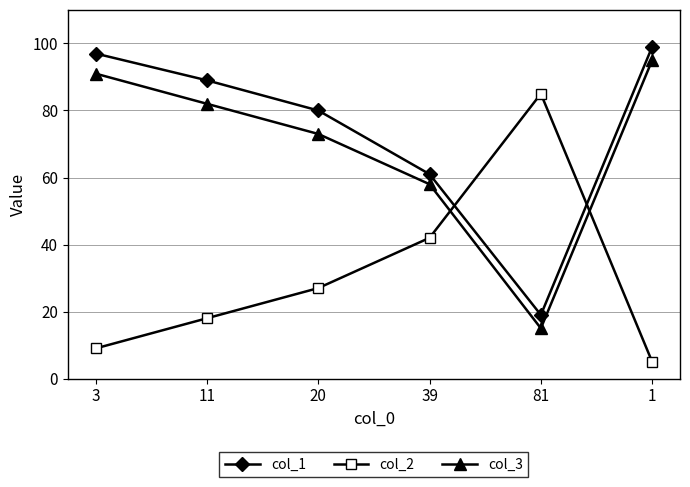

What is the difference between the maximum and second lowest values in the col_1 series?

38